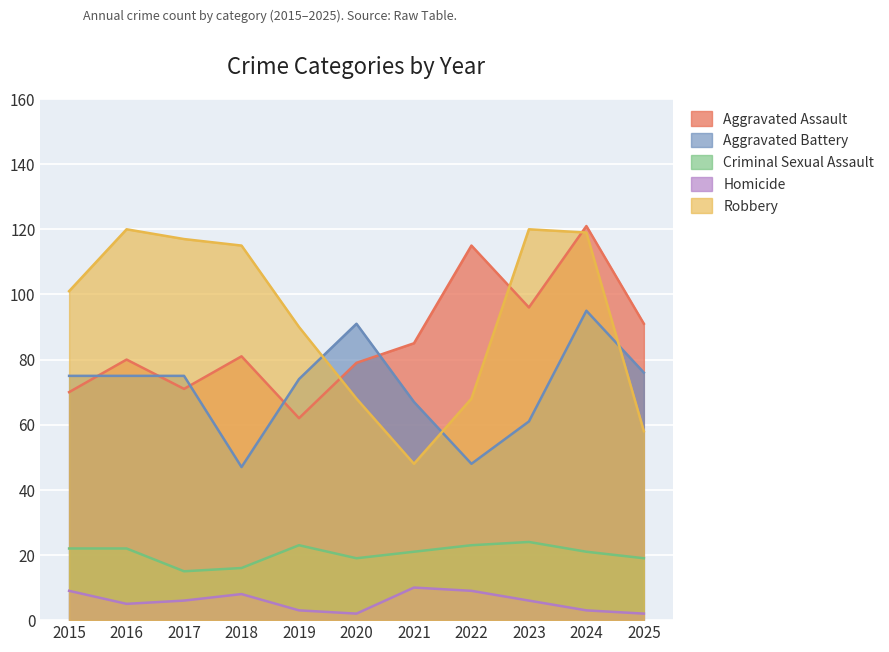

At which label does Robbery reach its minimum?

2021